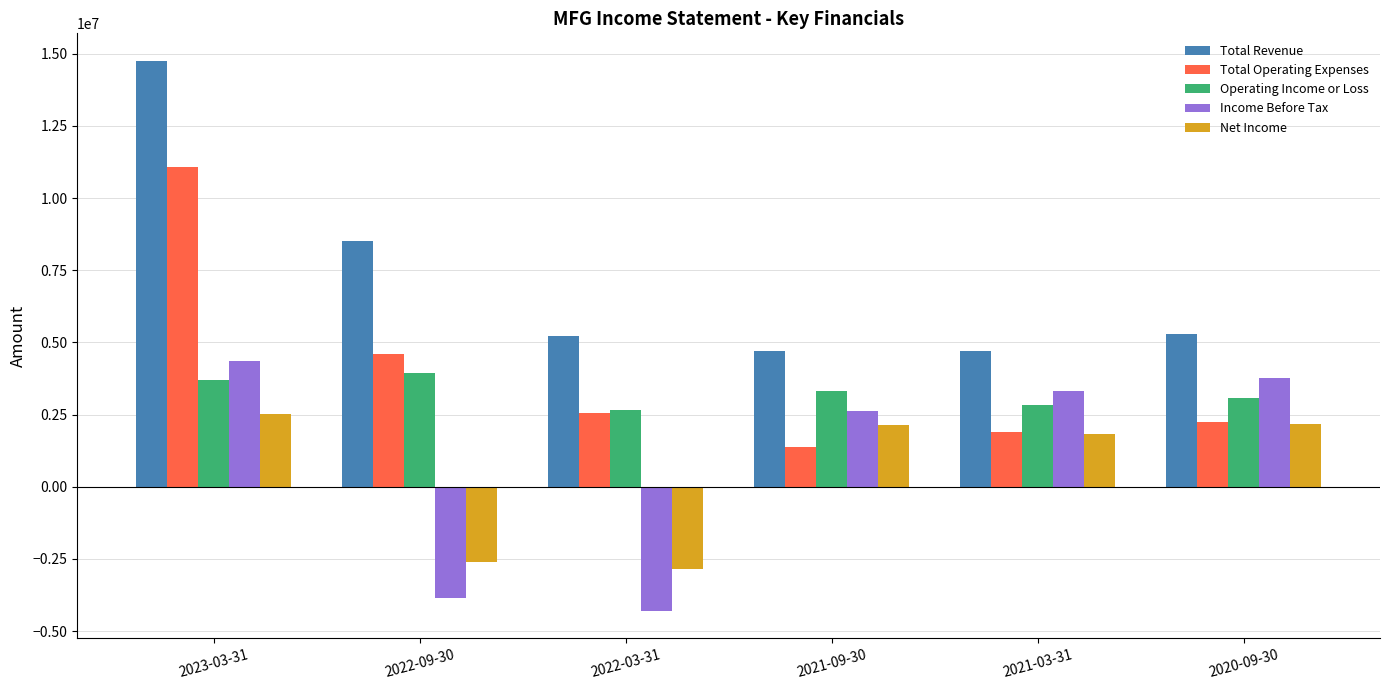

At which category does the chart reach its minimum across all series?

2022-03-31